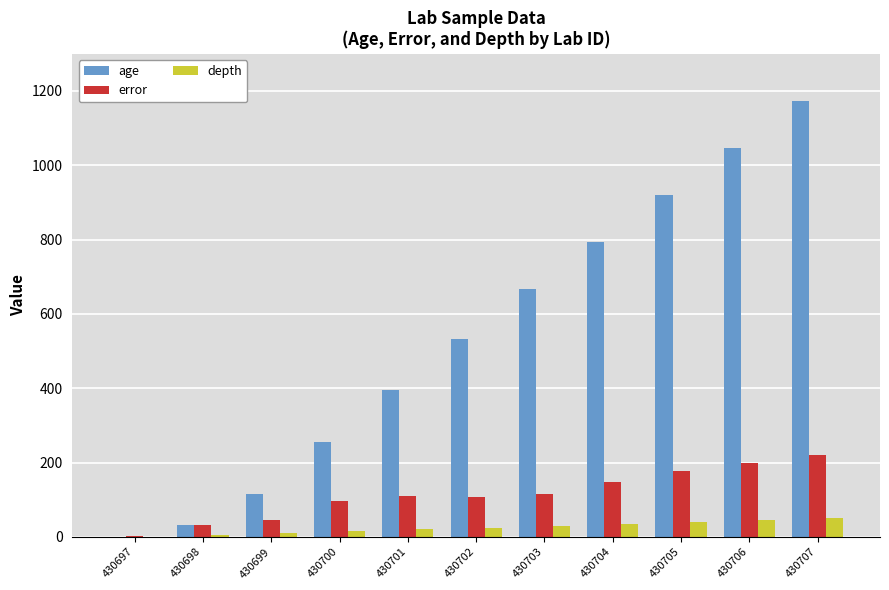

What is the minimum value shown in the chart?

-40.0